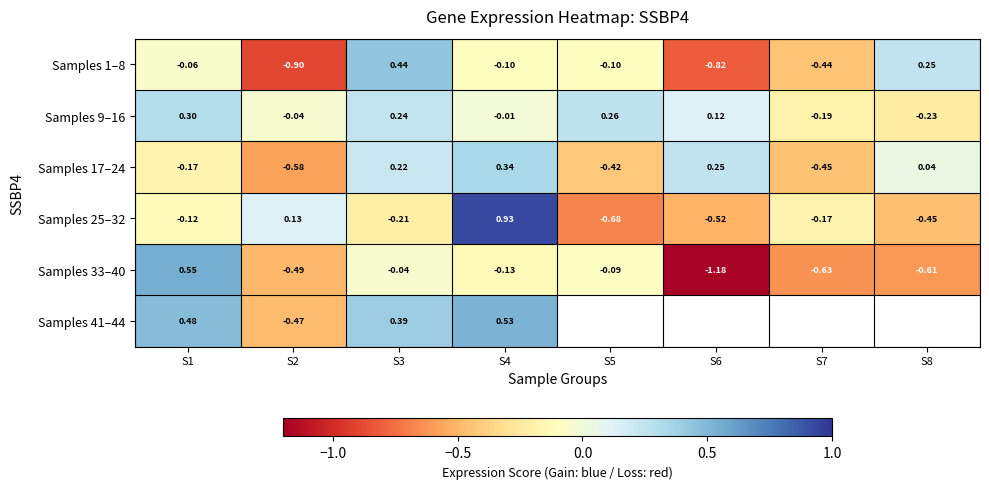

Is the value of Samples 33–40 at S8 greater than the value of Samples 25–32 at S1?

No